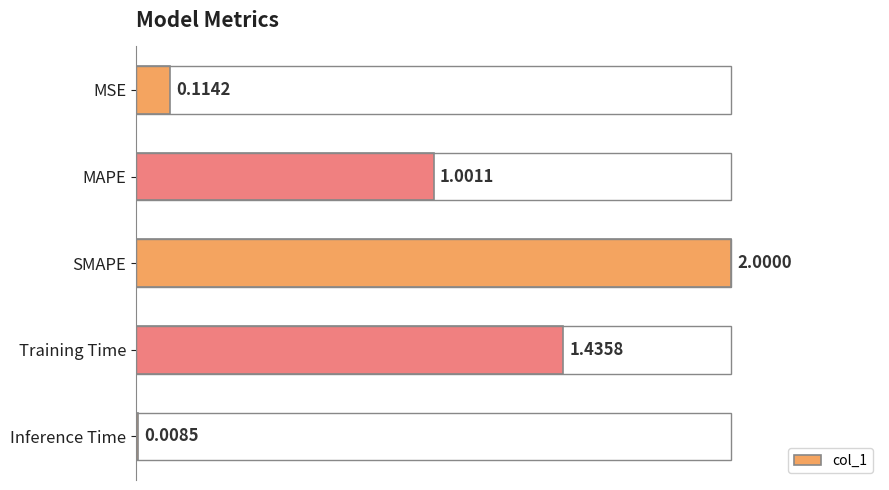

Between MAPE and Inference Time, which is larger?

MAPE